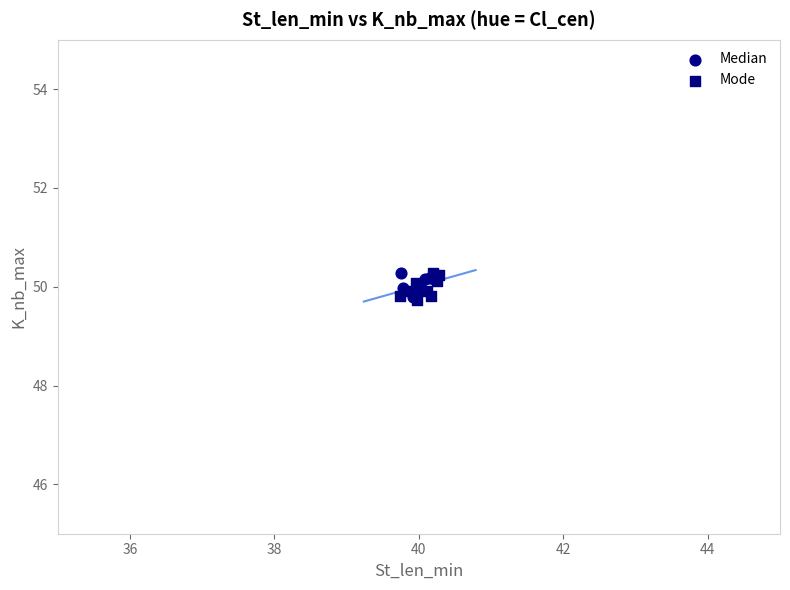

What are all the series names shown in the legend?

Median, Mode